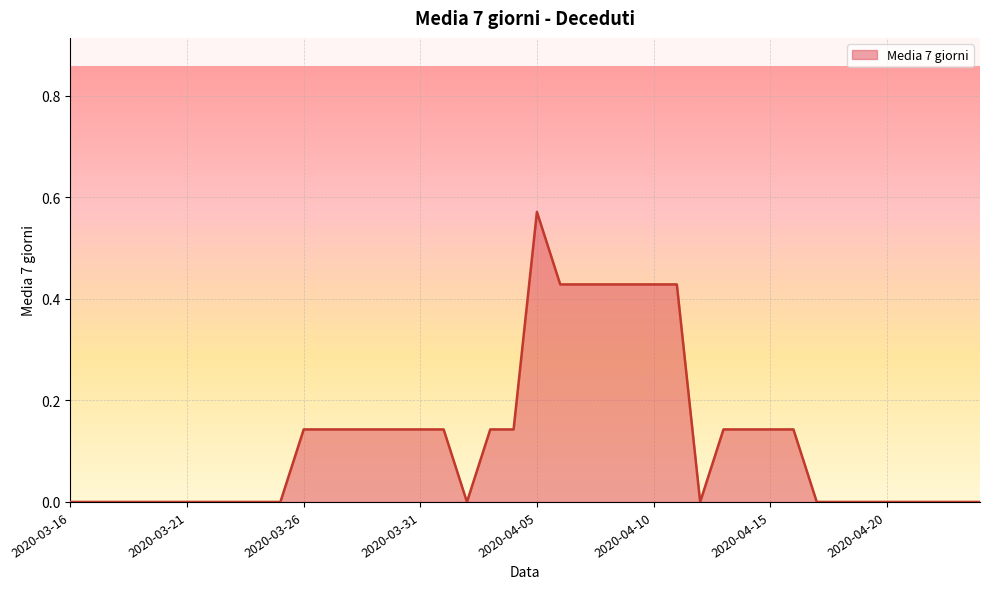

Reading left to right, what are all the values shown in this chart?

2020-03-16=0.0	2020-03-17=0.0	2020-03-18=0.0	2020-03-19=0.0	2020-03-20=0.0	2020-03-21=0.0	2020-03-22=0.0	2020-03-23=0.0	2020-03-24=0.0	2020-03-25=0.0	2020-03-26=0.1	2020-03-27=0.1	2020-03-28=0.1	2020-03-29=0.1	2020-03-30=0.1	2020-03-31=0.1	2020-04-01=0.1	2020-04-02=0.0	2020-04-03=0.1	2020-04-04=0.1	2020-04-05=0.6	2020-04-06=0.4	2020-04-07=0.4	2020-04-08=0.4	2020-04-09=0.4	2020-04-10=0.4	2020-04-11=0.4	2020-04-12=0.0	2020-04-13=0.1	2020-04-14=0.1	2020-04-15=0.1	2020-04-16=0.1	2020-04-17=0.0	2020-04-18=0.0	2020-04-19=0.0	2020-04-20=0.0	2020-04-21=0.0	2020-04-22=0.0	2020-04-23=0.0	2020-04-24=0.0